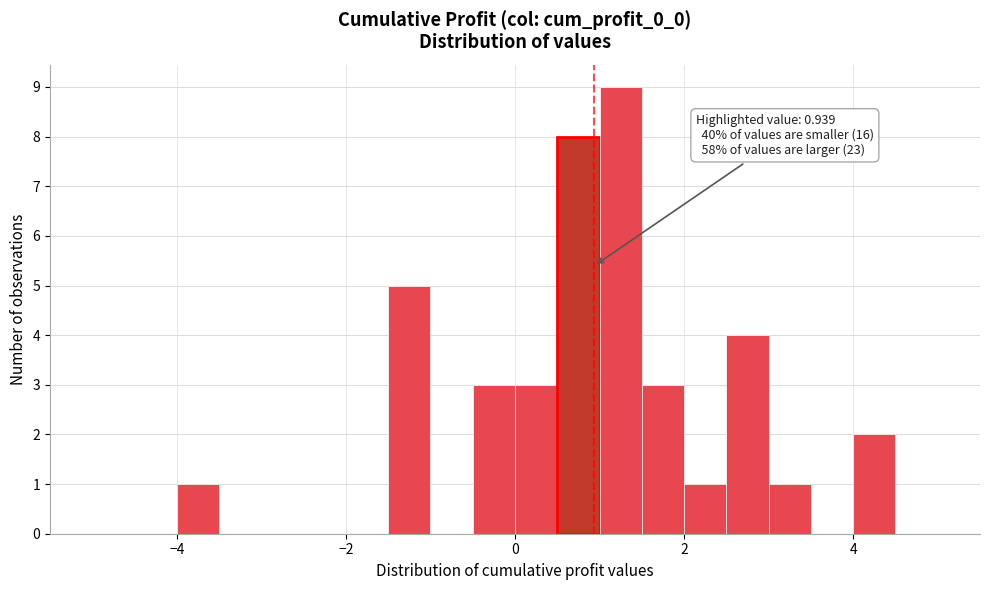

Around what value on the x-axis is the tallest bar? Give the approximate position of its centre, as read against the axis.

1.2